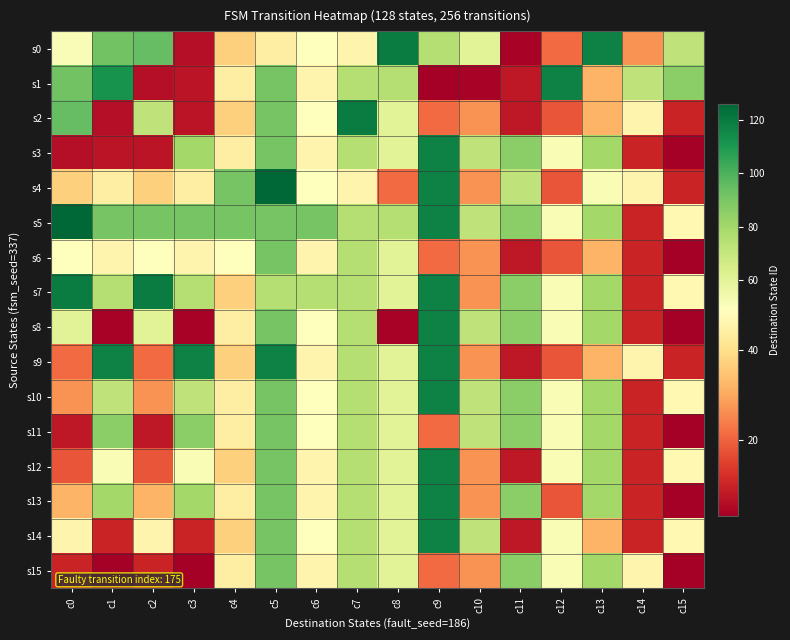

What is the difference between the highest and lowest values at c3?

114